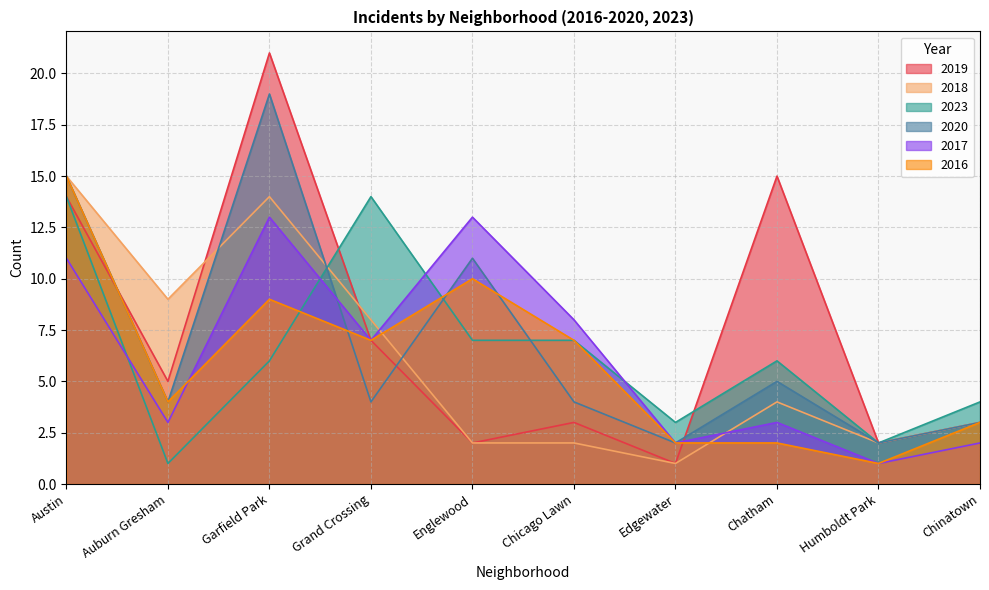

What is the maximum value shown in the chart?

21